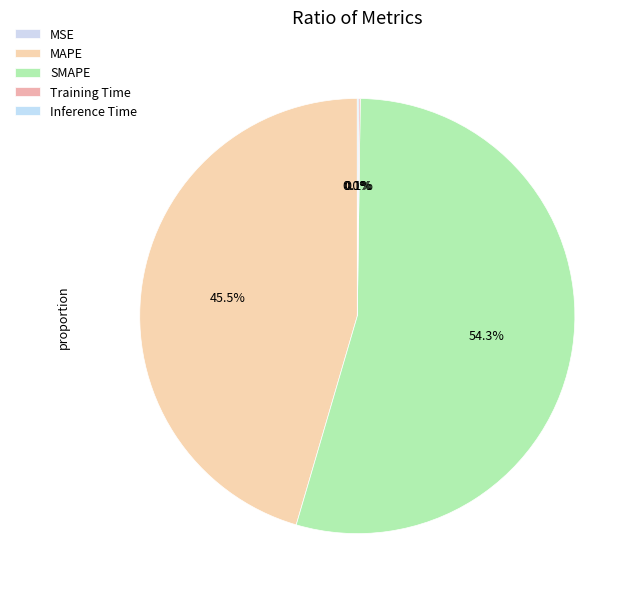

Rank the categories by value from lowest to highest.

MSE, Training Time, Inference Time, MAPE, SMAPE